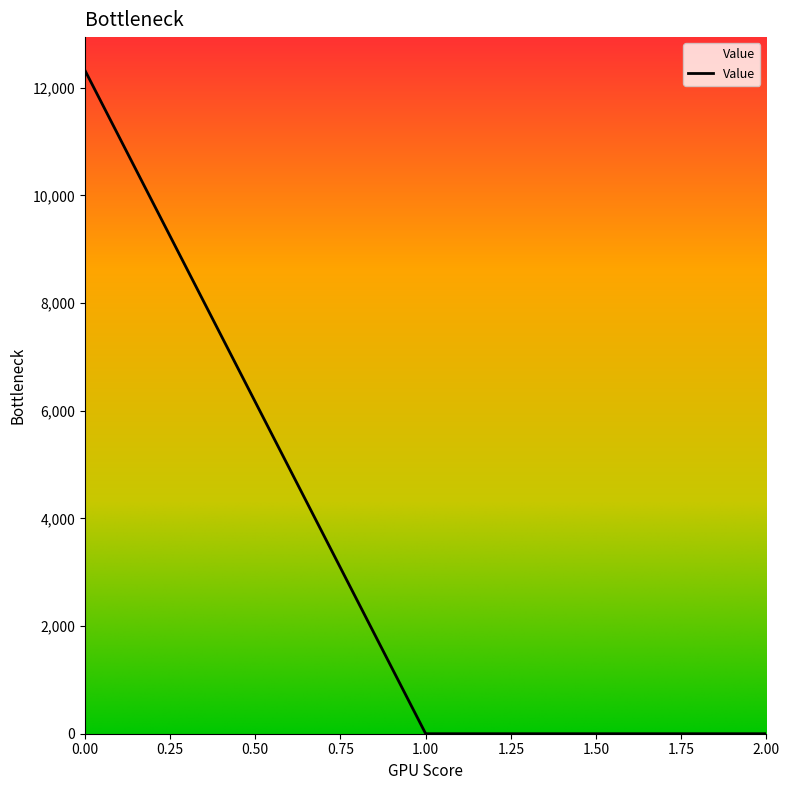

What is the sum of all values?

12326.2